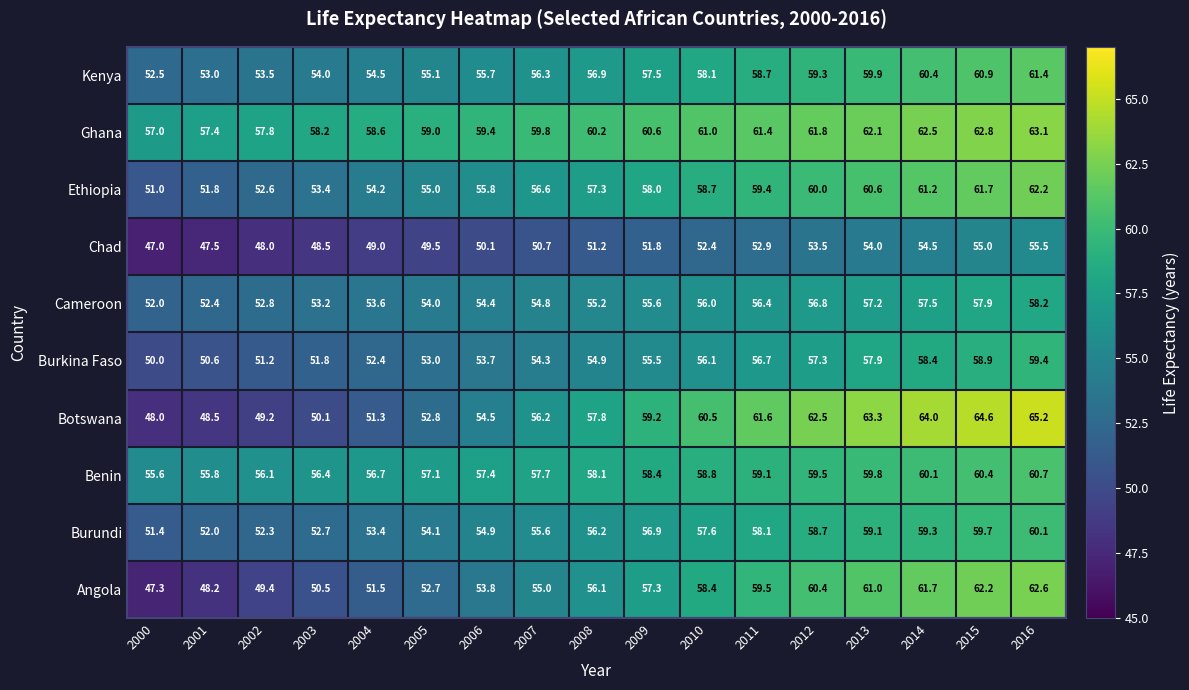

At which category is the sum across all series the highest?

2016